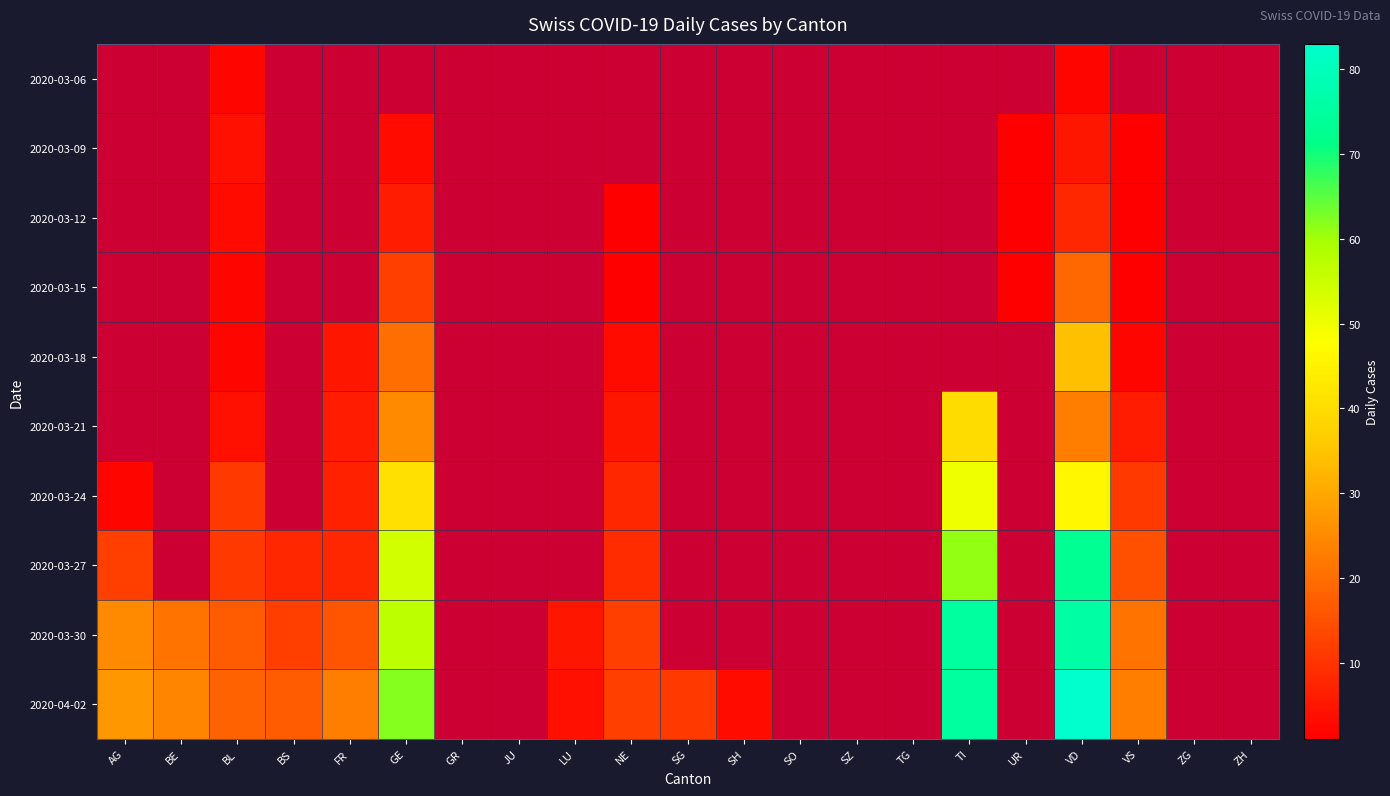

How many values in 2020-03-21 are above zero?

7